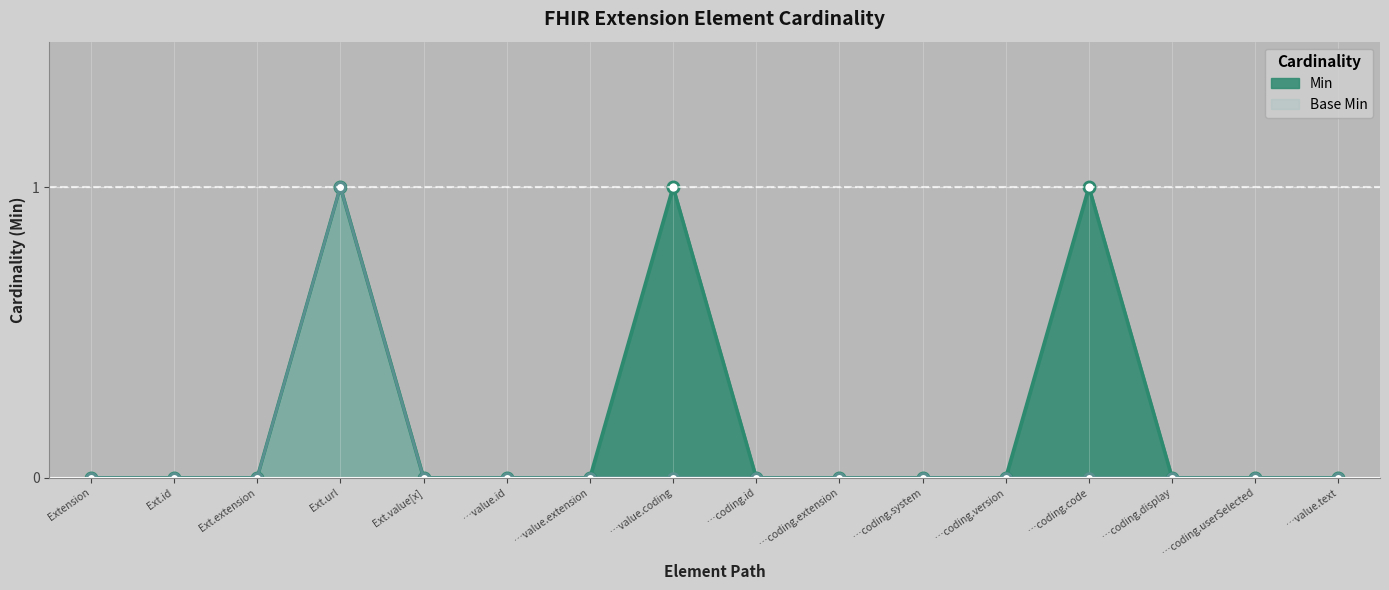

Reading left to right, extract all data points from this chart.

Min: 0	0	0	1	0	0	0	1	0	0	0	0	1	0	0	0
Base Min: 0	0	0	1	0	0	0	0	0	0	0	0	0	0	0	0